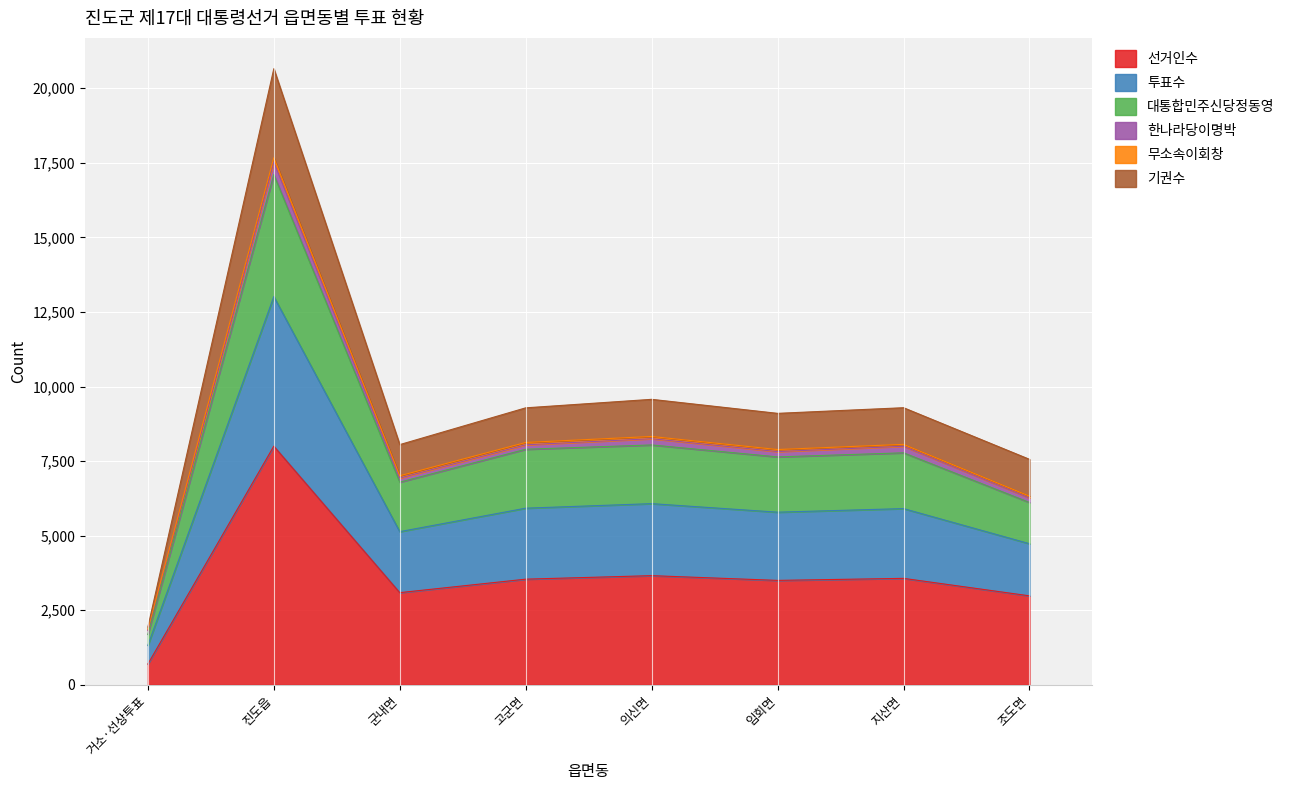

Which category has the highest value in the 선거인수 series?

진도읍